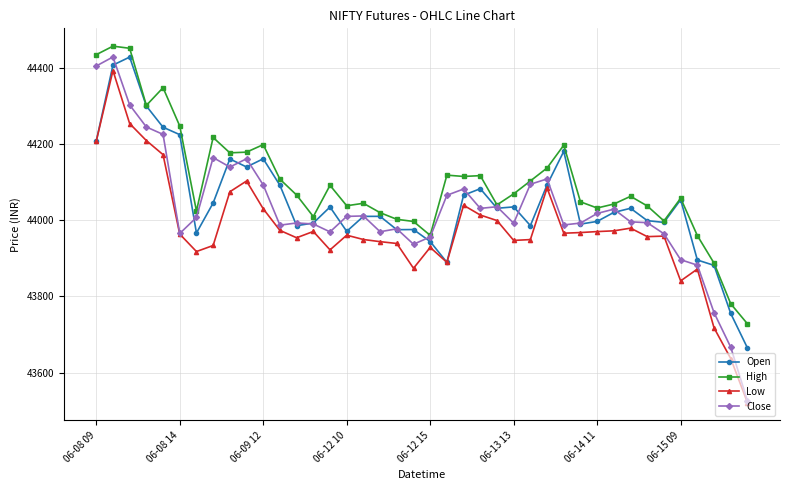

What is the value of the Close point at the 32nd from the left?

44029.6